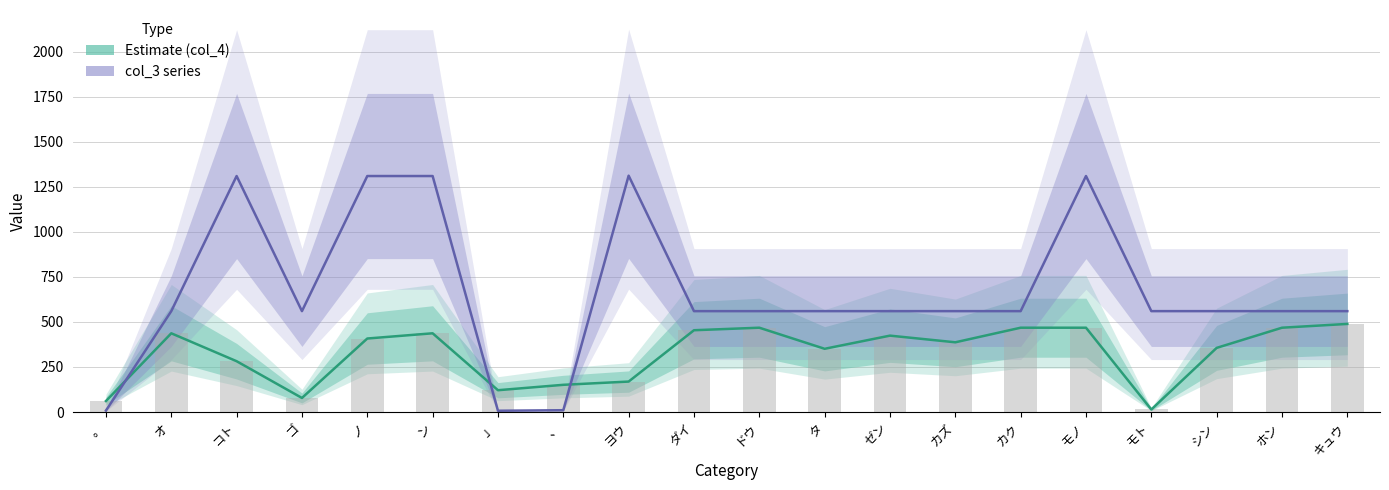

Which series has the largest total across all categories?

col_3 series